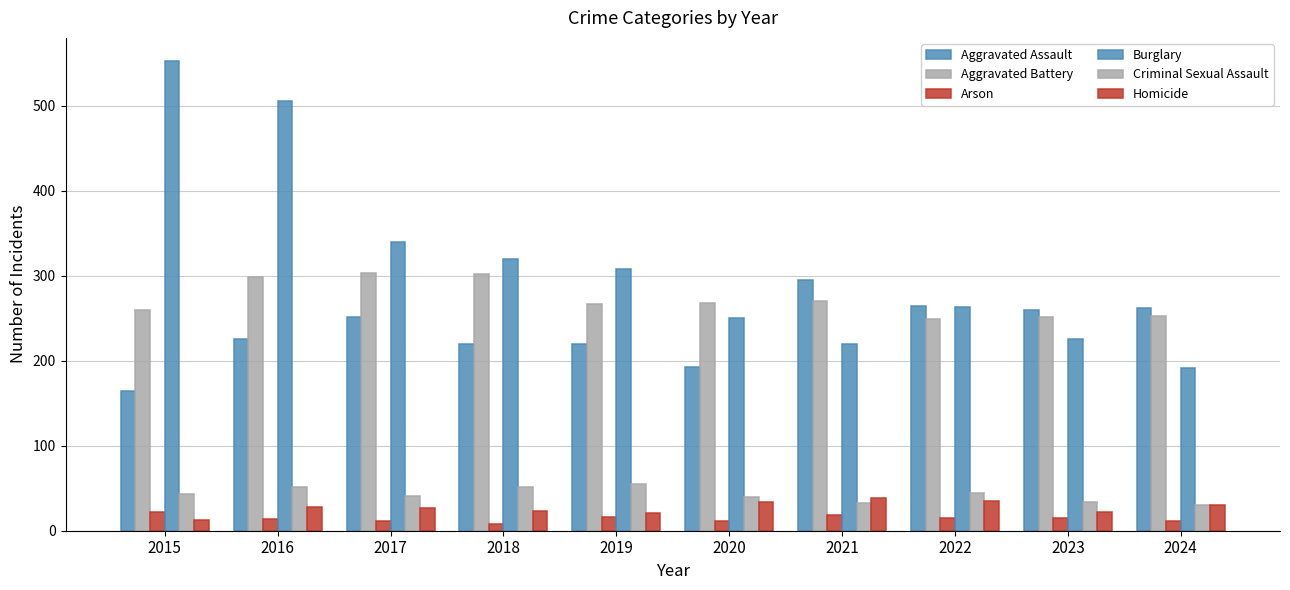

What is the value of the Burglary bar at the 6th from the left?

250